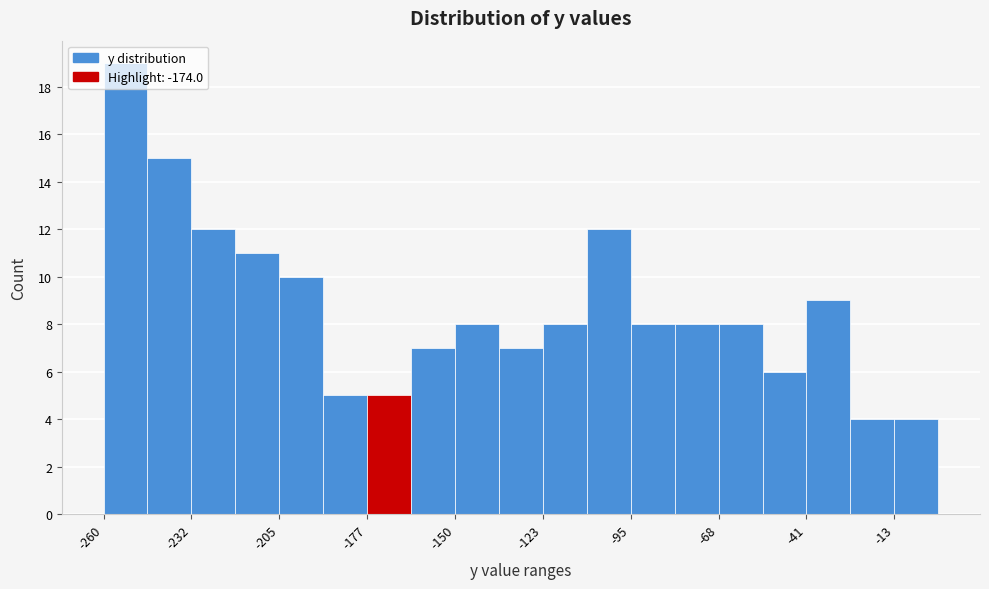

Read against the x-axis, roughly where is the centre of the tallest bar?

-255